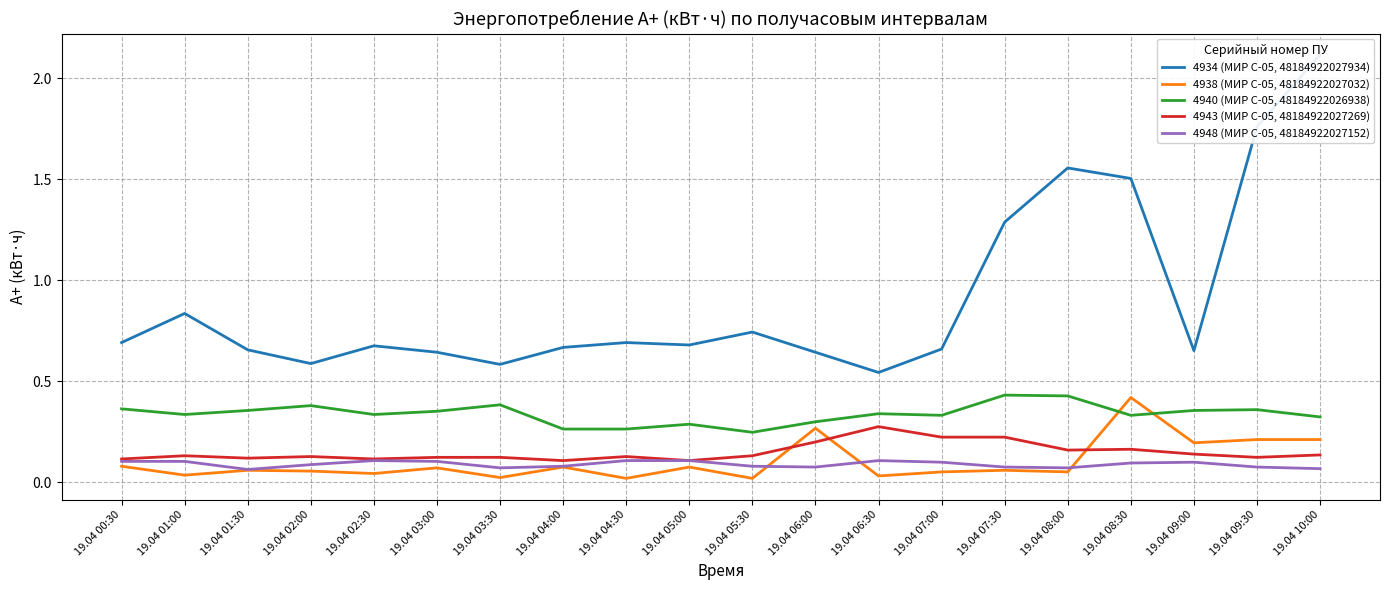

What is the value of the 4940 (МИР С-05, 48184922026938) point at the 15th from the left?

0.4